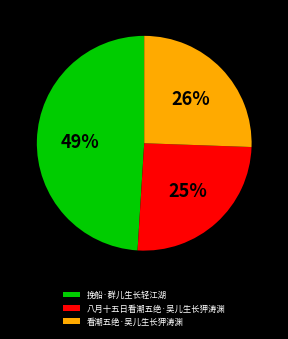

To the nearest percent, what is the average slice percentage?

33%